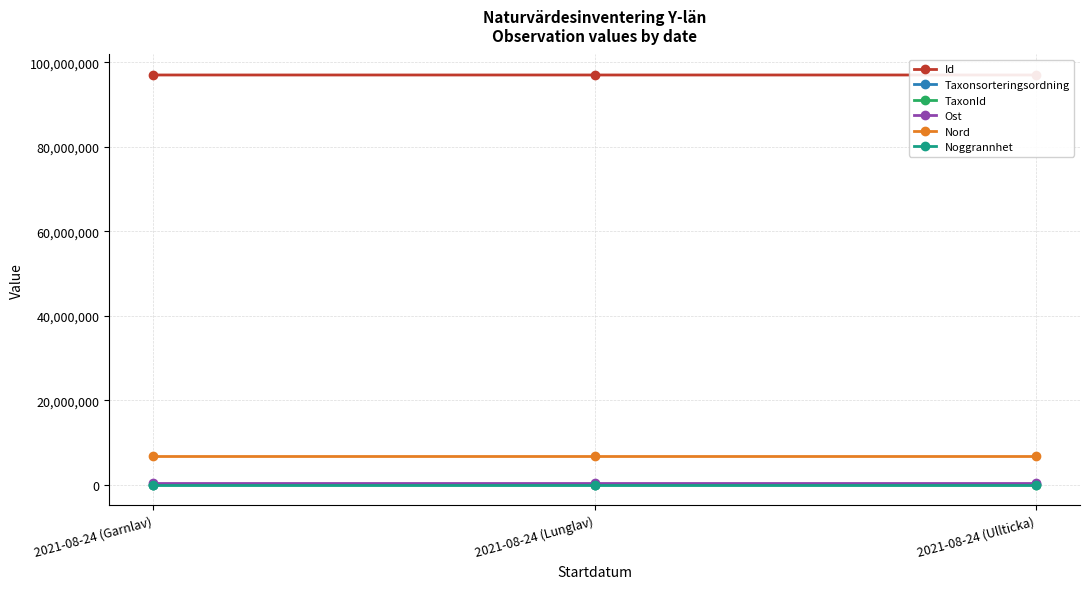

Is it true that TaxonId equals 6458.0 at 2021-08-24 (Lunglav)?

True